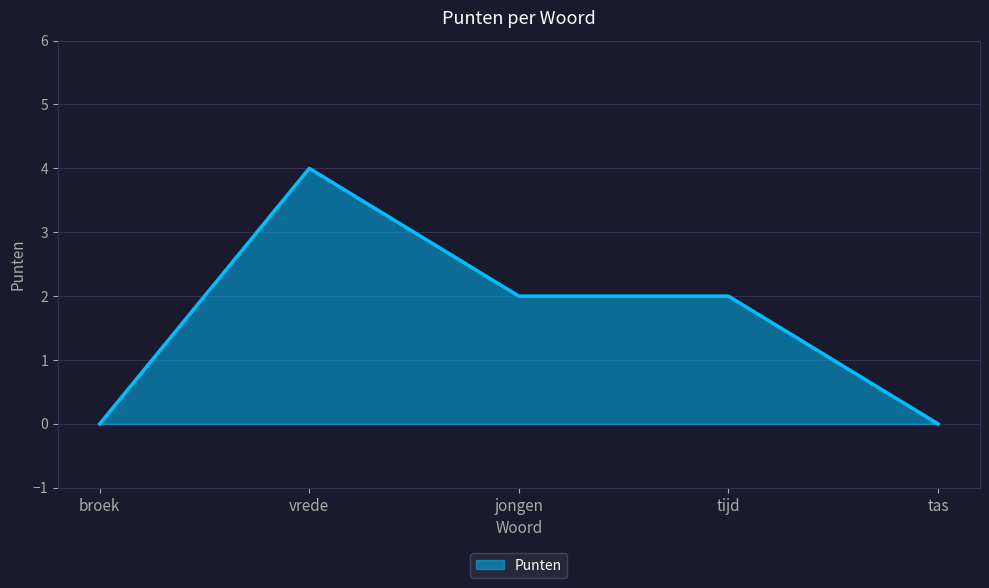

What is the sum of the values at tijd and tas?

2